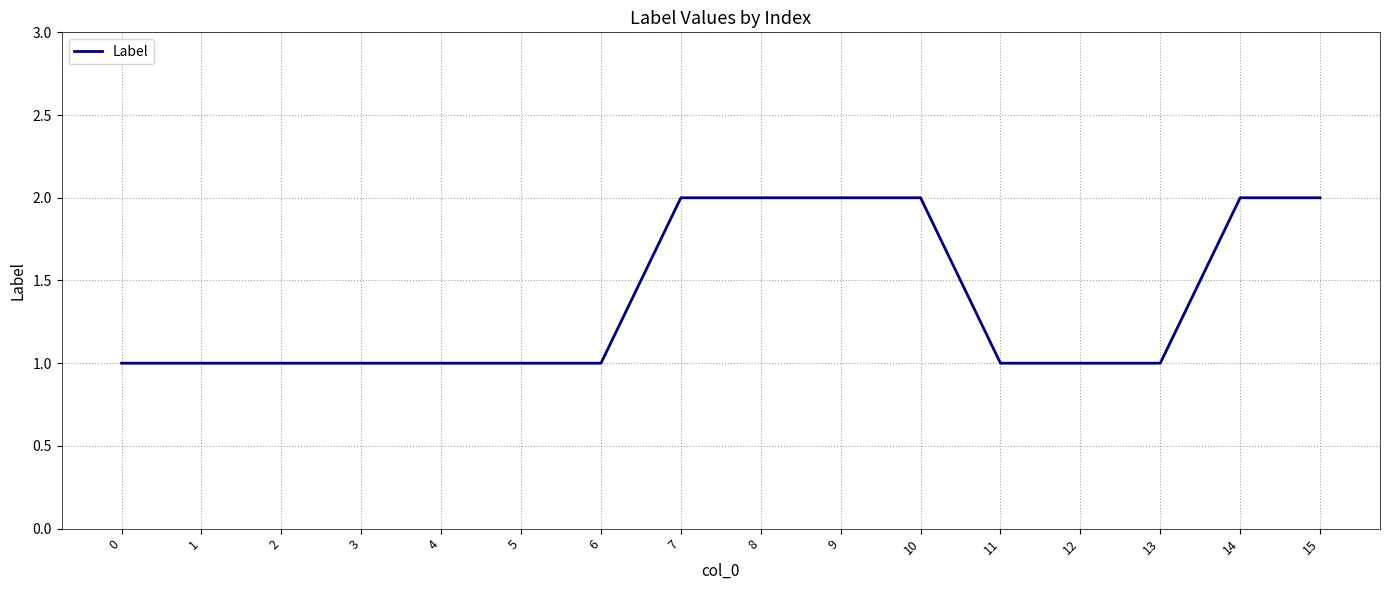

What is the greatest value displayed?

2